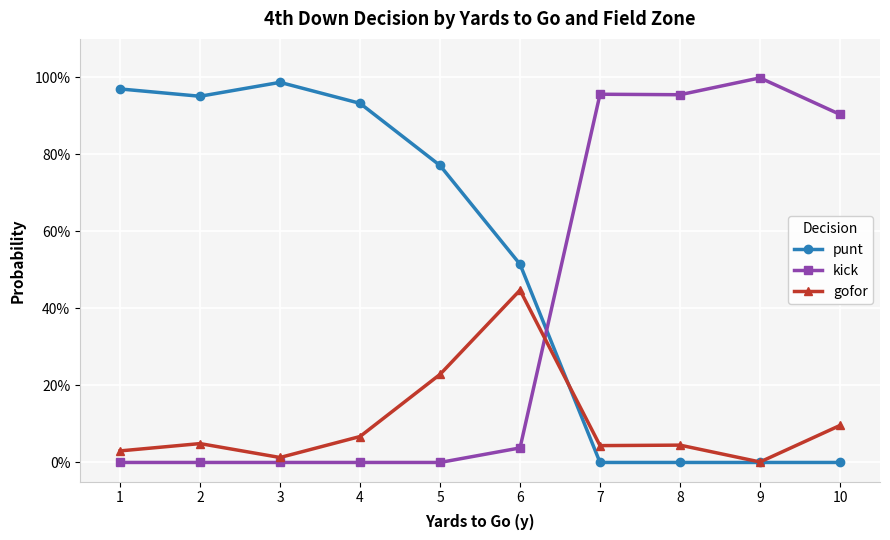

What are all the series names shown in the legend?

punt, kick, gofor